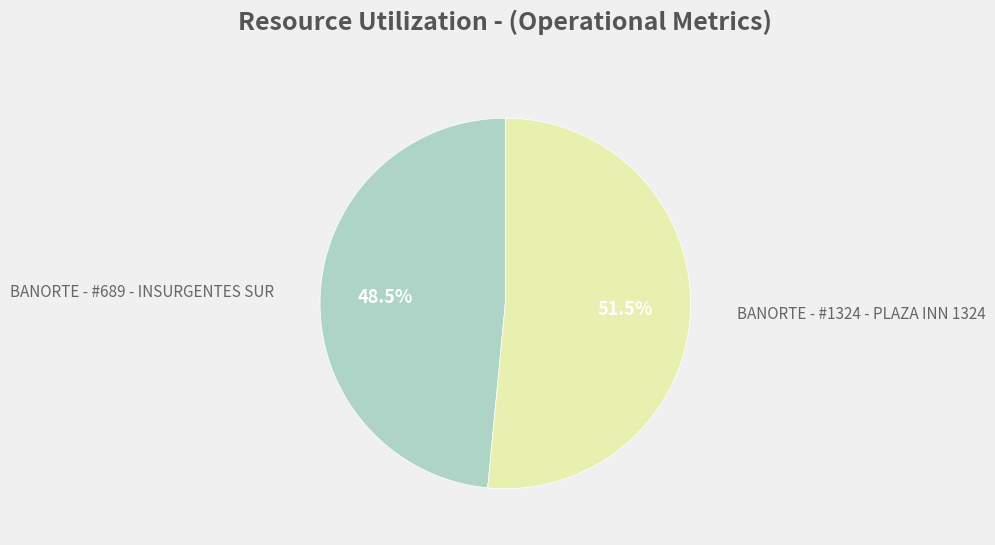

Is there any slice that represents more than half of the pie?

Yes